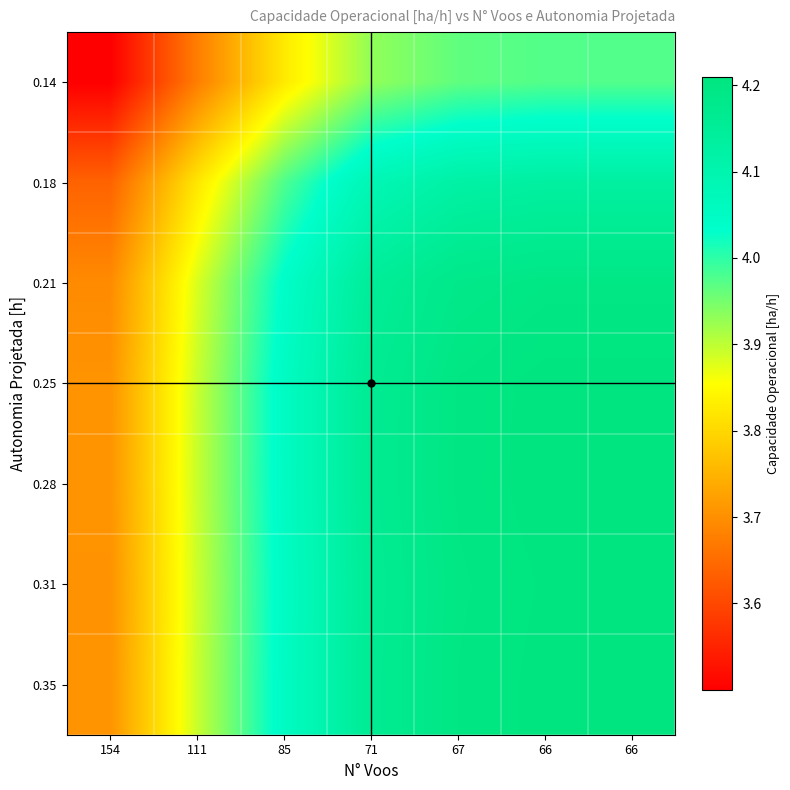

Reading left to right, list all the values displayed in this chart.

0.14: 154=3.5	111=3.7	85=3.8	71=3.9	67=4.0	66=4.0	66=4.0
0.18: 154=3.6	111=3.8	85=4.0	71=4.1	67=4.1	66=4.1	66=4.1
0.21: 154=3.7	111=3.9	85=4.0	71=4.1	67=4.2	66=4.2	66=4.2
0.25: 154=3.7	111=3.9	85=4.1	71=4.2	67=4.2	66=4.2	66=4.2
0.28: 154=3.7	111=3.9	85=4.1	71=4.2	67=4.2	66=4.2	66=4.2
0.31: 154=3.7	111=3.9	85=4.0	71=4.2	67=4.2	66=4.2	66=4.2
0.35: 154=3.7	111=3.9	85=4.1	71=4.2	67=4.2	66=4.2	66=4.2